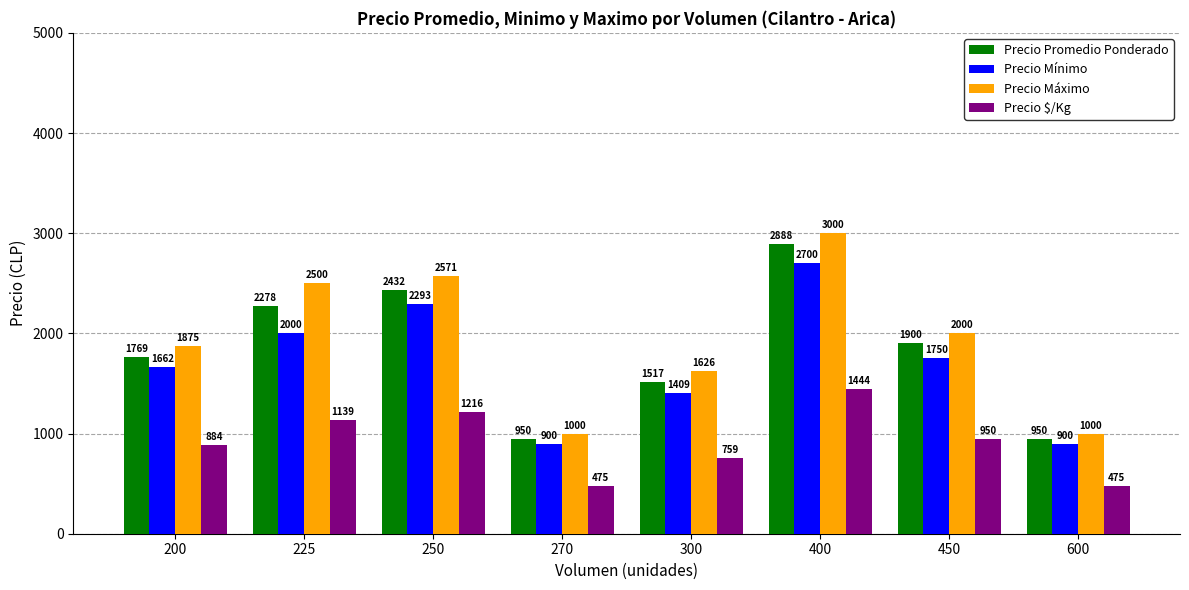

What is the maximum value shown in the chart?

3000.0